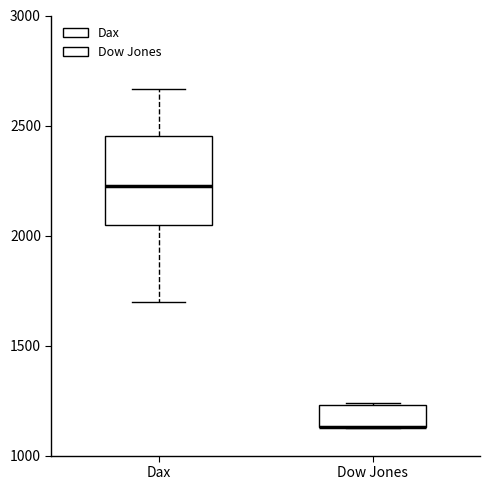

Which box is the tallest, from its lower edge to its upper edge?

Dax